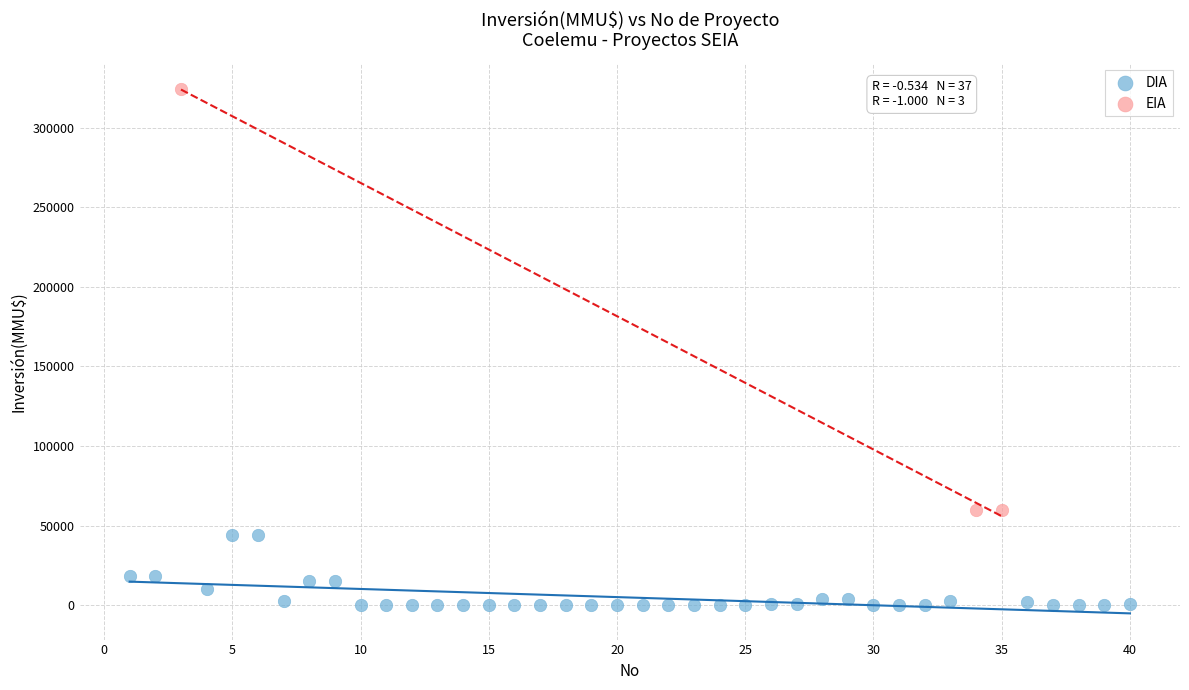

Which series has the largest Y range (max minus min)?

EIA